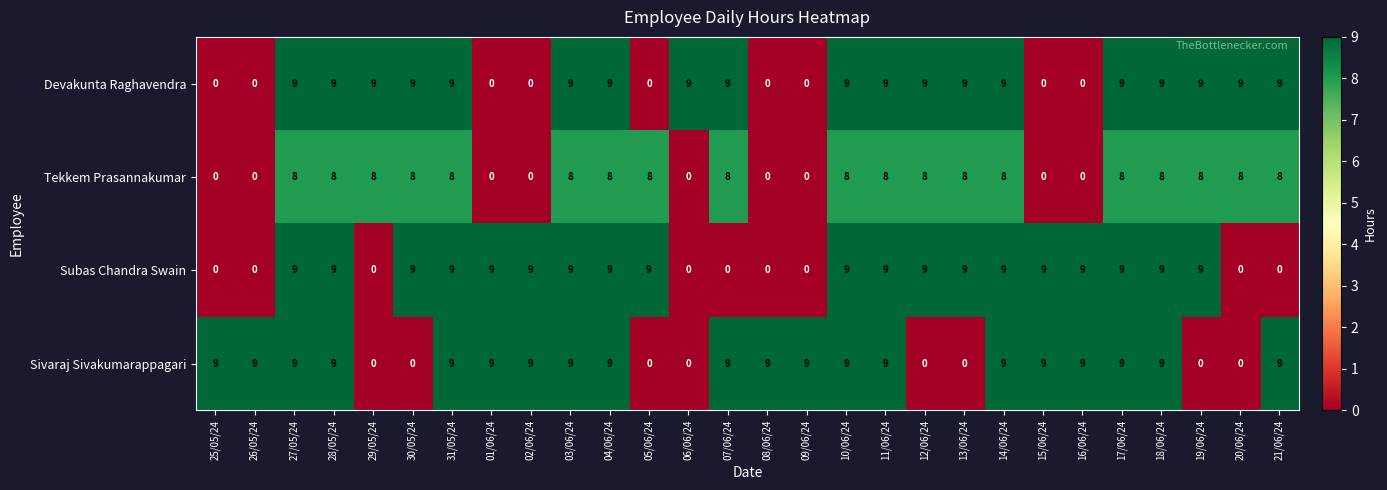

How many Sivaraj Sivakumarappagari values are between 0 and 9?

28